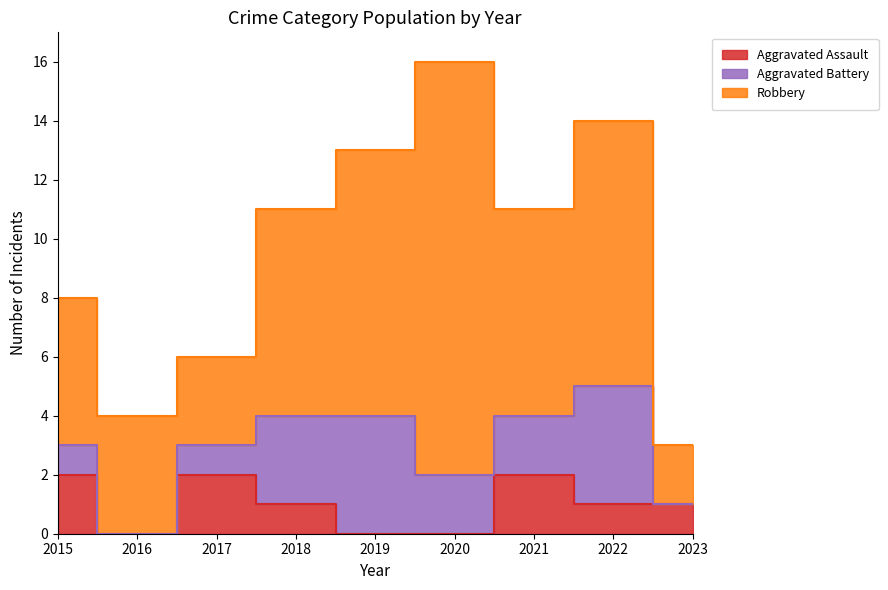

What is the sum of all Aggravated Battery values?

17